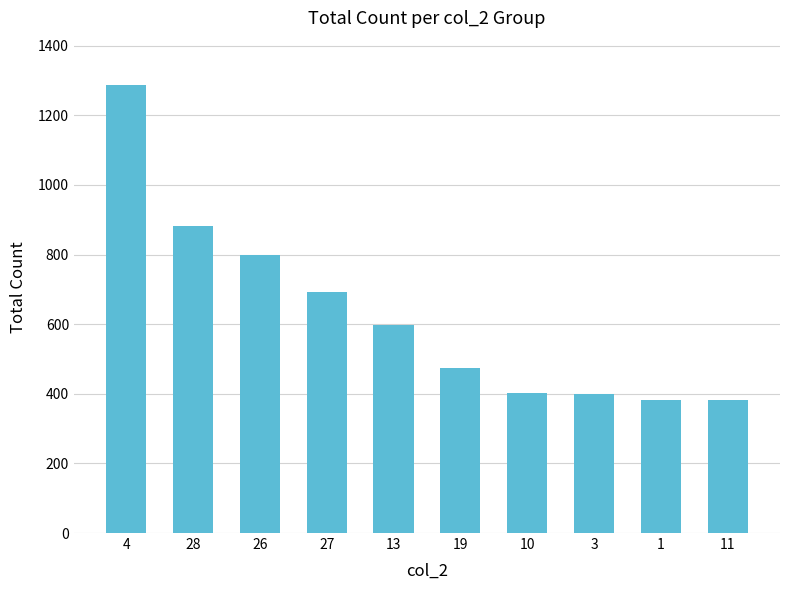

The value at 4 is 1286. True or false?

True